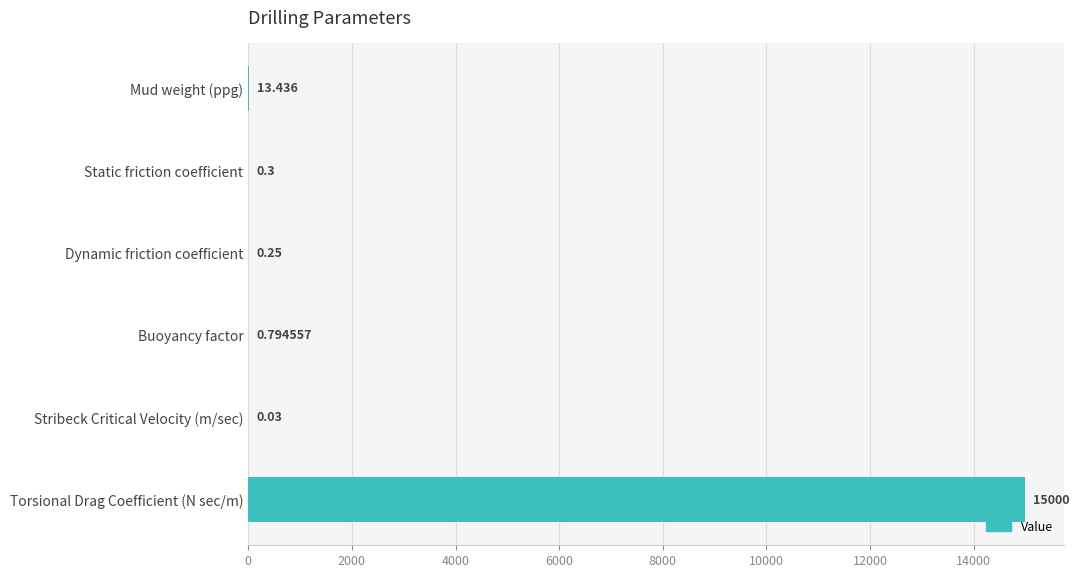

Between Torsional Drag Coefficient (N sec/m) and Buoyancy factor, which is larger?

Torsional Drag Coefficient (N sec/m)